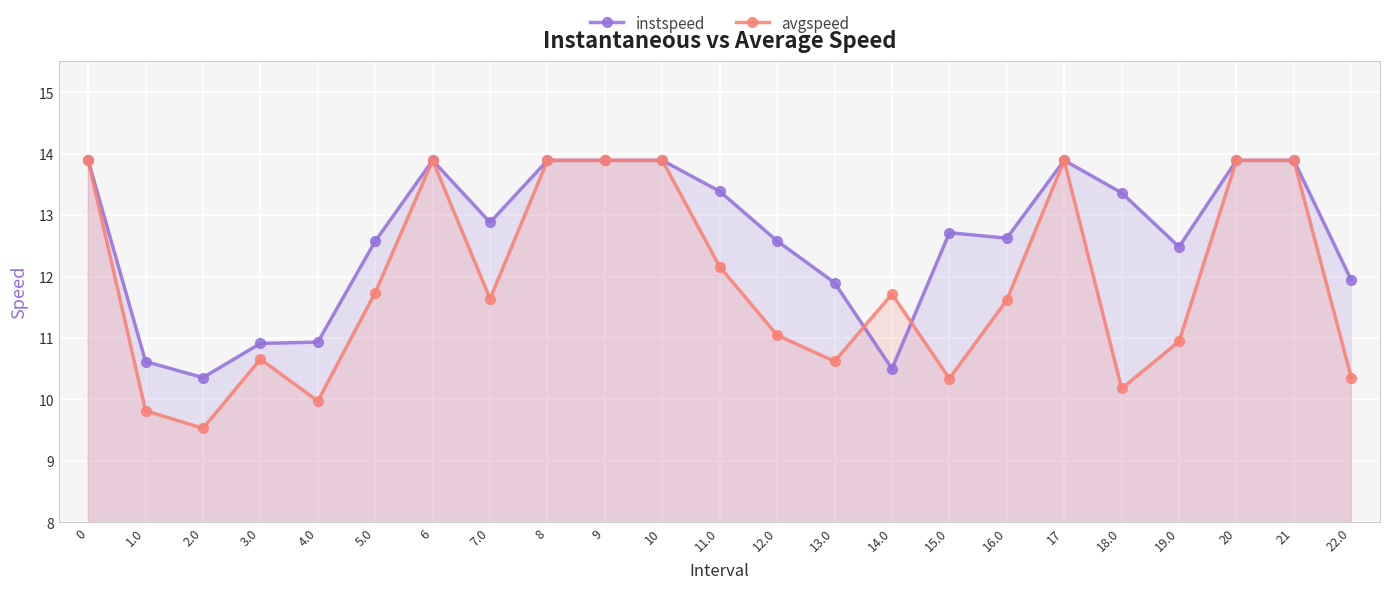

List the labels in order of avgspeed value, smallest first.

2.0, 1.0, 4.0, 18.0, 15.0, 22.0, 13.0, 3.0, 19.0, 12.0, 16.0, 7.0, 14.0, 5.0, 11.0, 0, 6, 8, 9, 10, 17, 20, 21